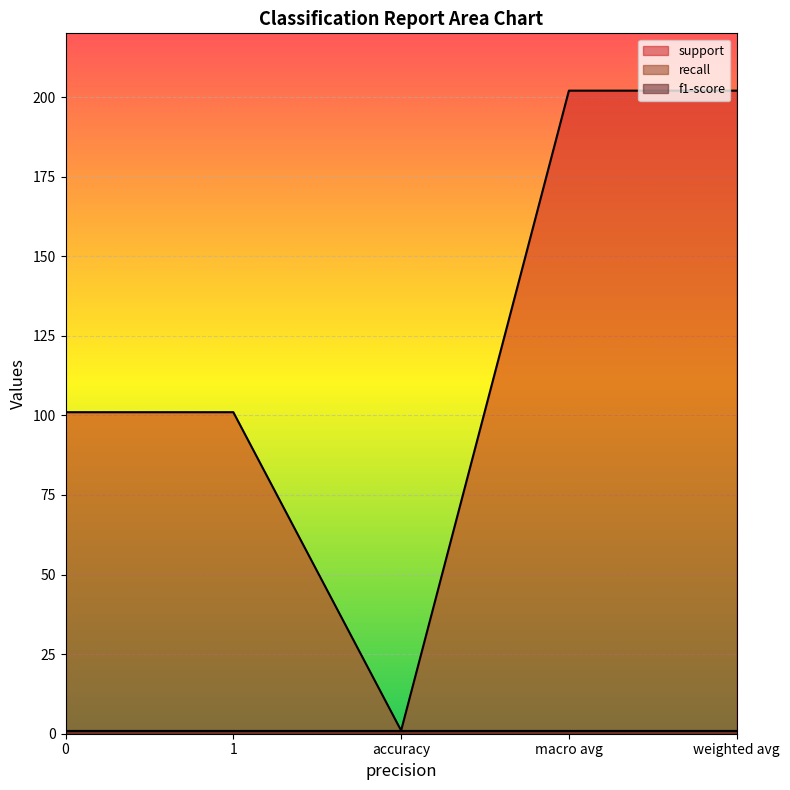

True or false: recall has a value of 0 at macro avg.

False